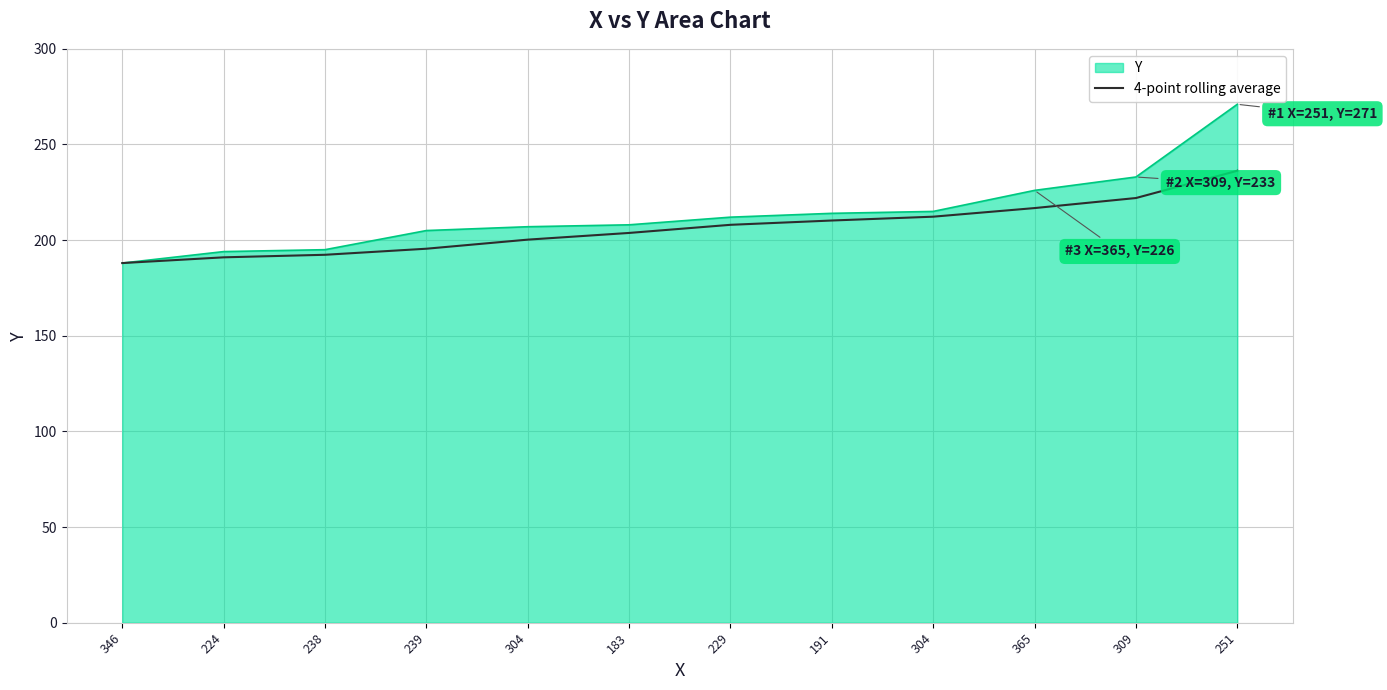

Does the chart display data point markers on the line(s)?

No